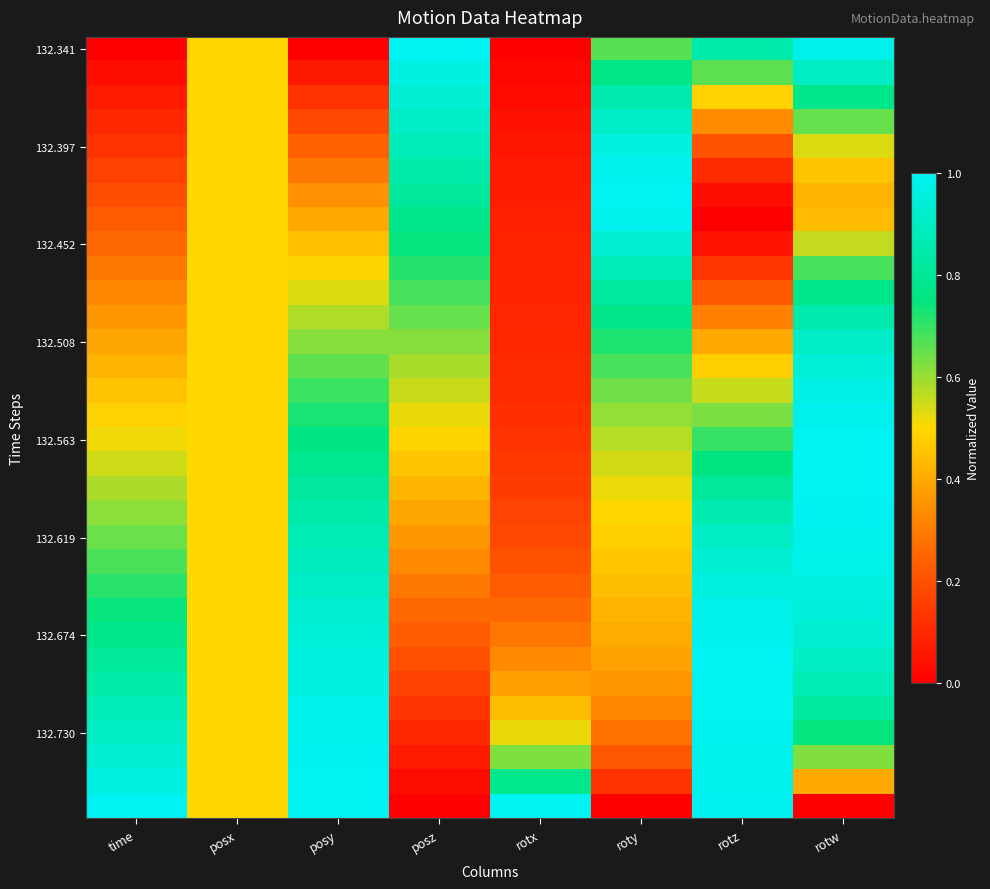

Which series has the widest spread of values?

132.341